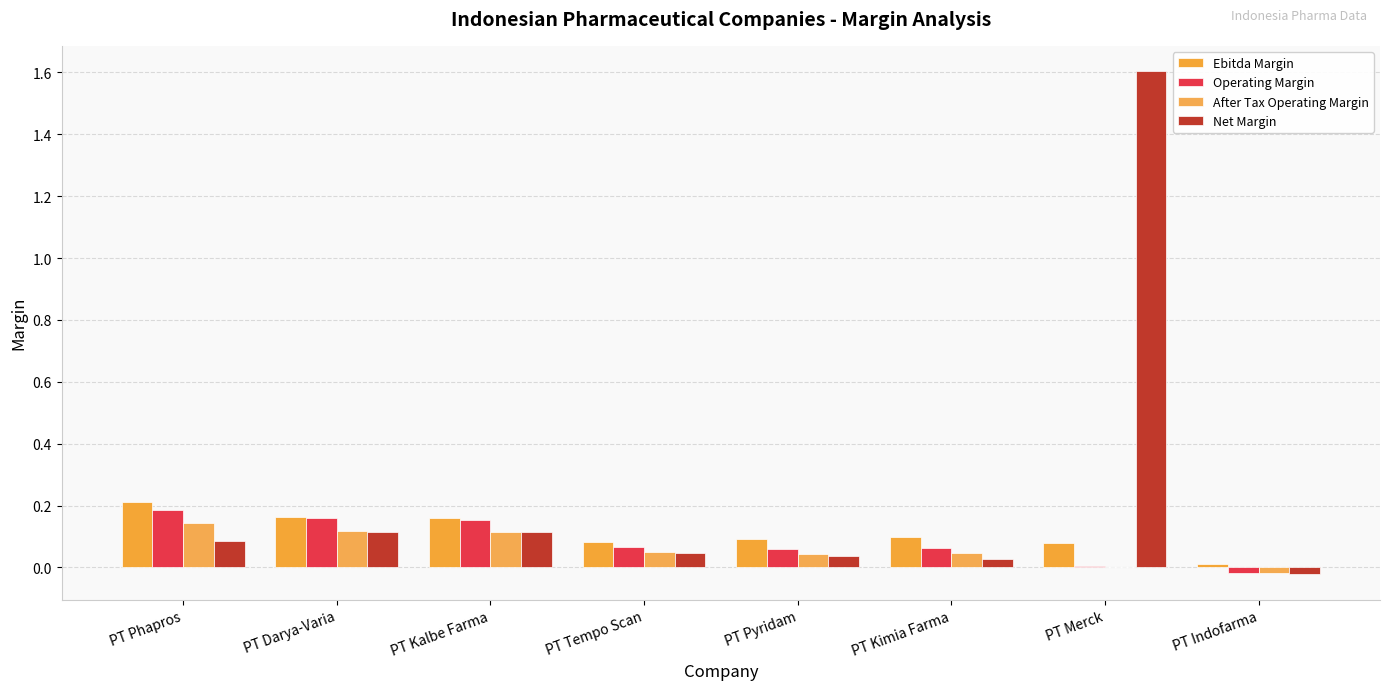

Count the number of data series in this chart.

4